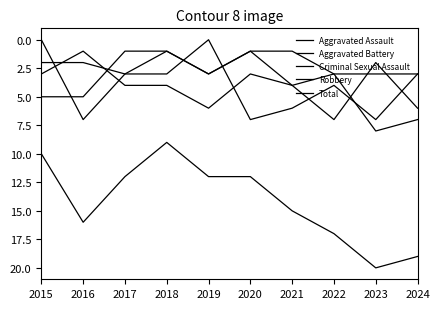

Is this an area chart (filled region under the line)?

No